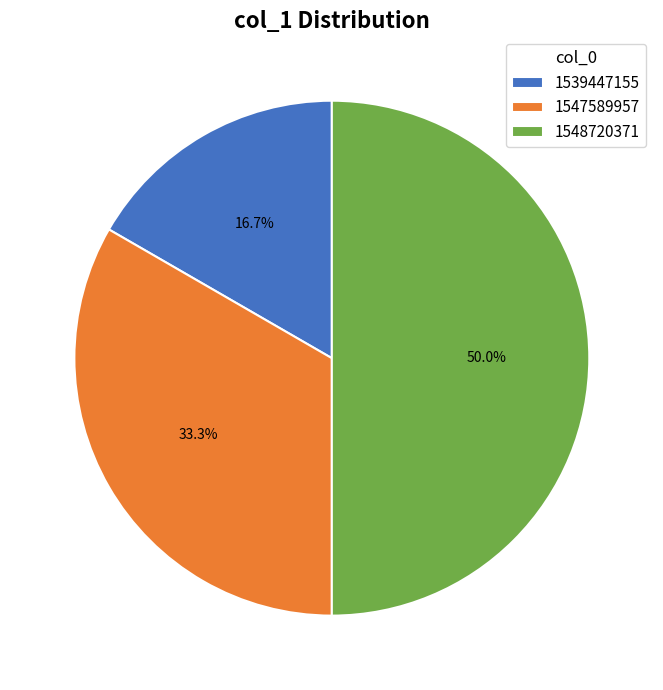

How many slices are in this pie chart?

3